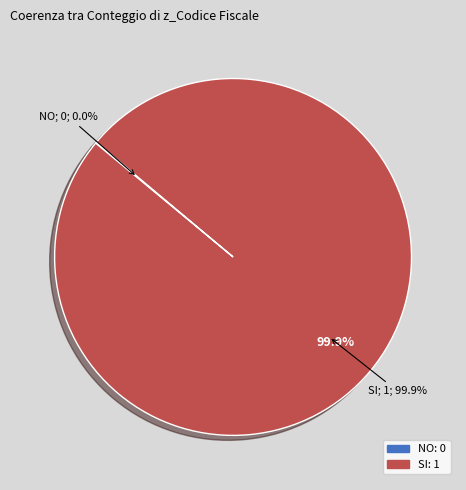

Does any single category account for the majority?

Yes